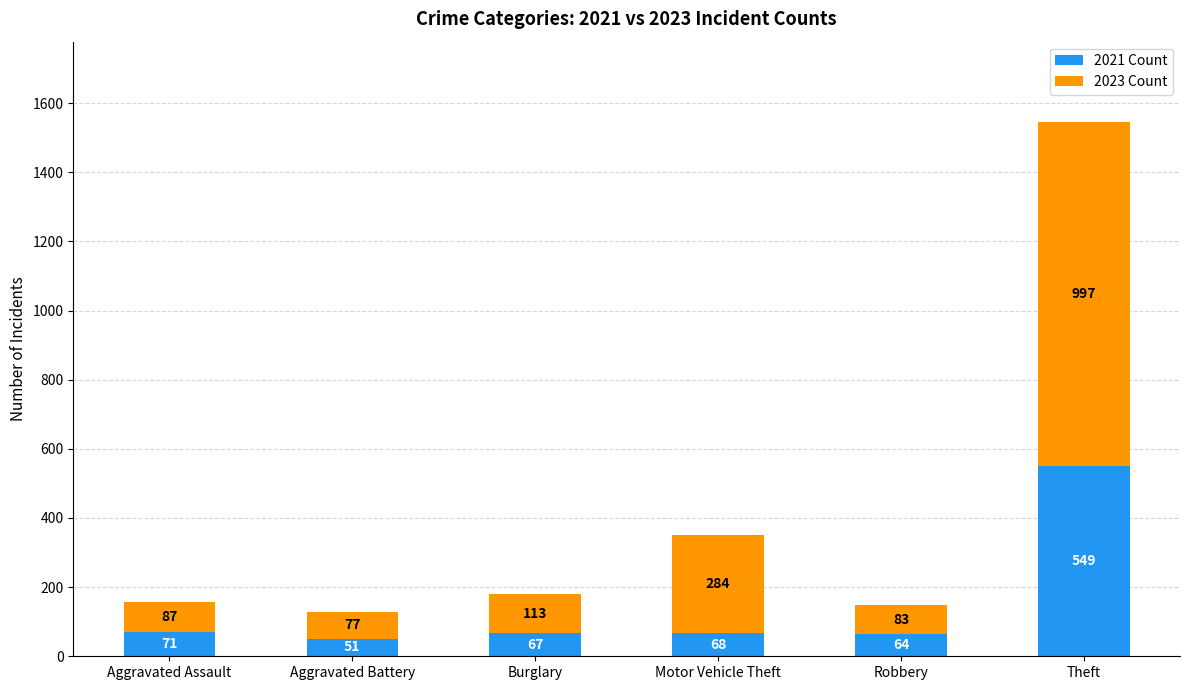

At which category is the sum across all series the highest?

Theft